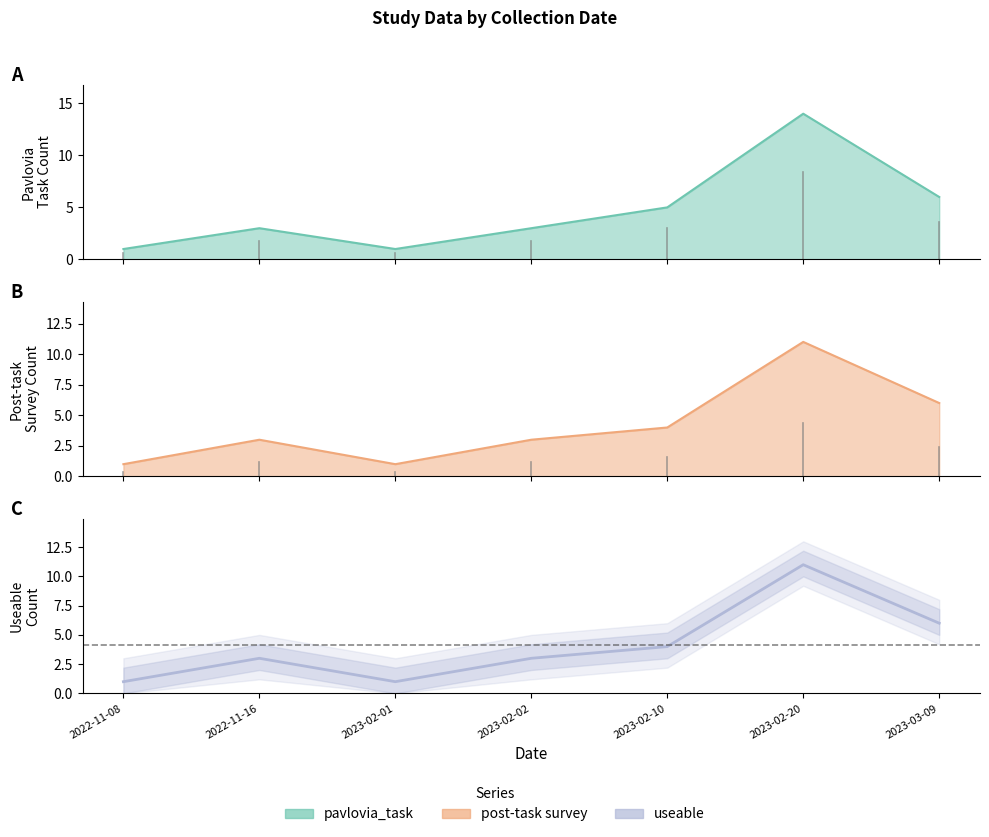

What are all the series names shown in the legend?

pavlovia_task, post-task survey, useable